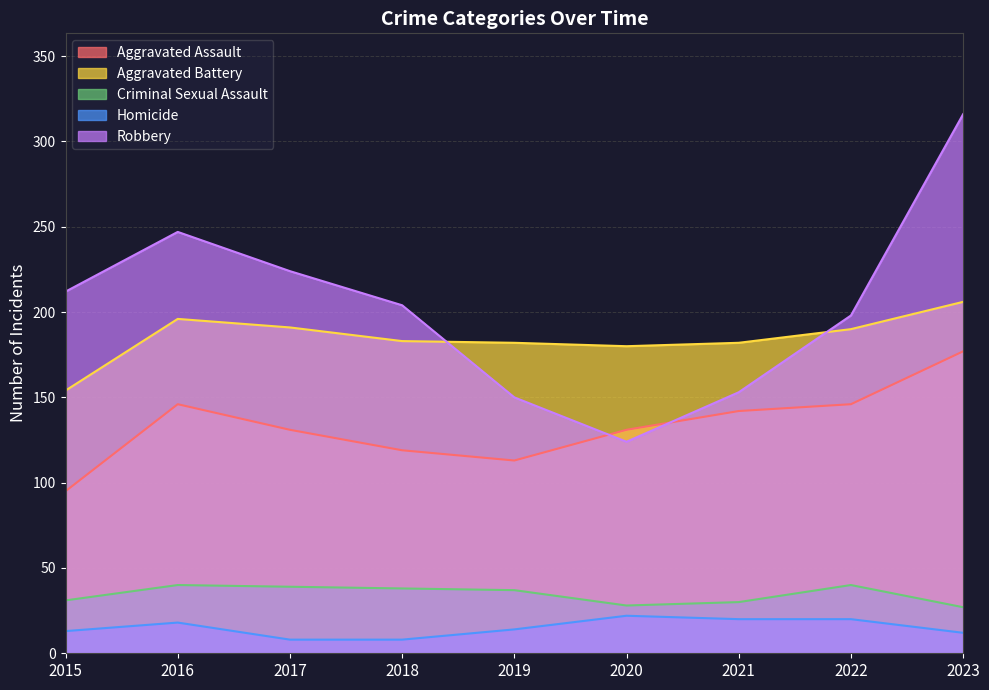

Rank the series at 2018 from lowest to highest value.

Homicide, Criminal Sexual Assault, Aggravated Assault, Aggravated Battery, Robbery